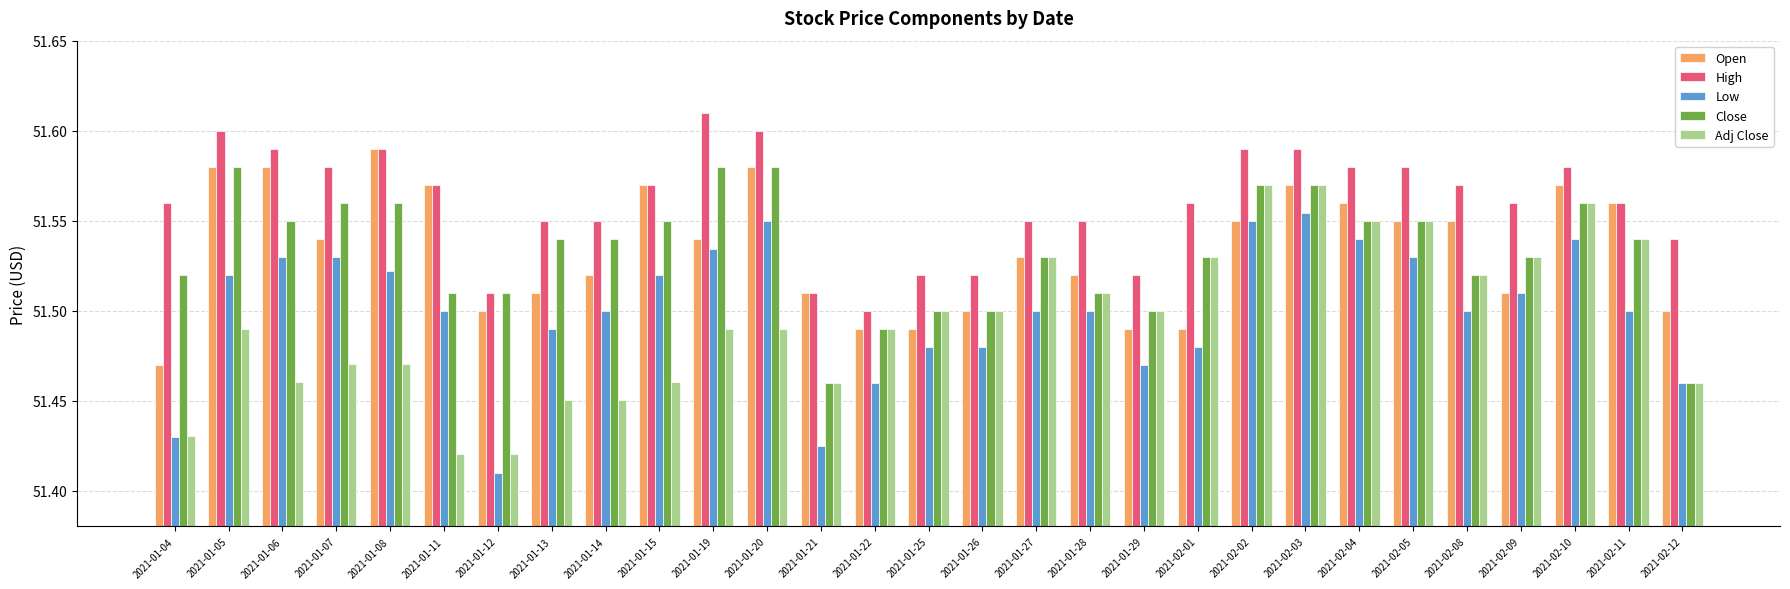

At which label does Open reach its peak?

2021-01-08